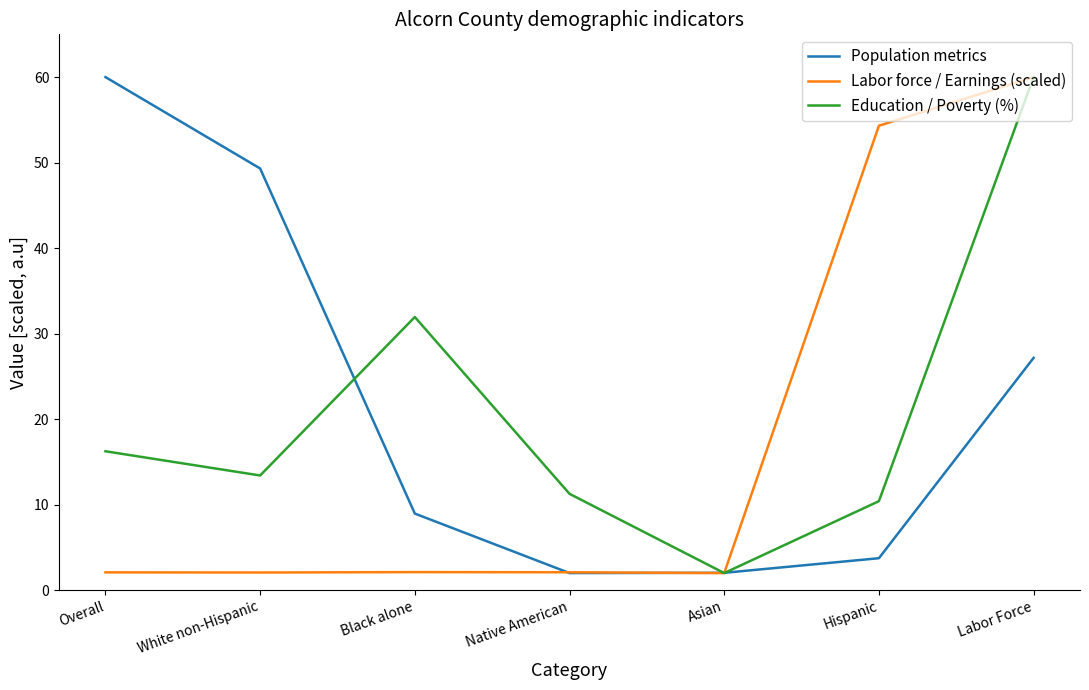

True or false: Labor force / Earnings (scaled) has a value of 2.1 at Black alone.

True